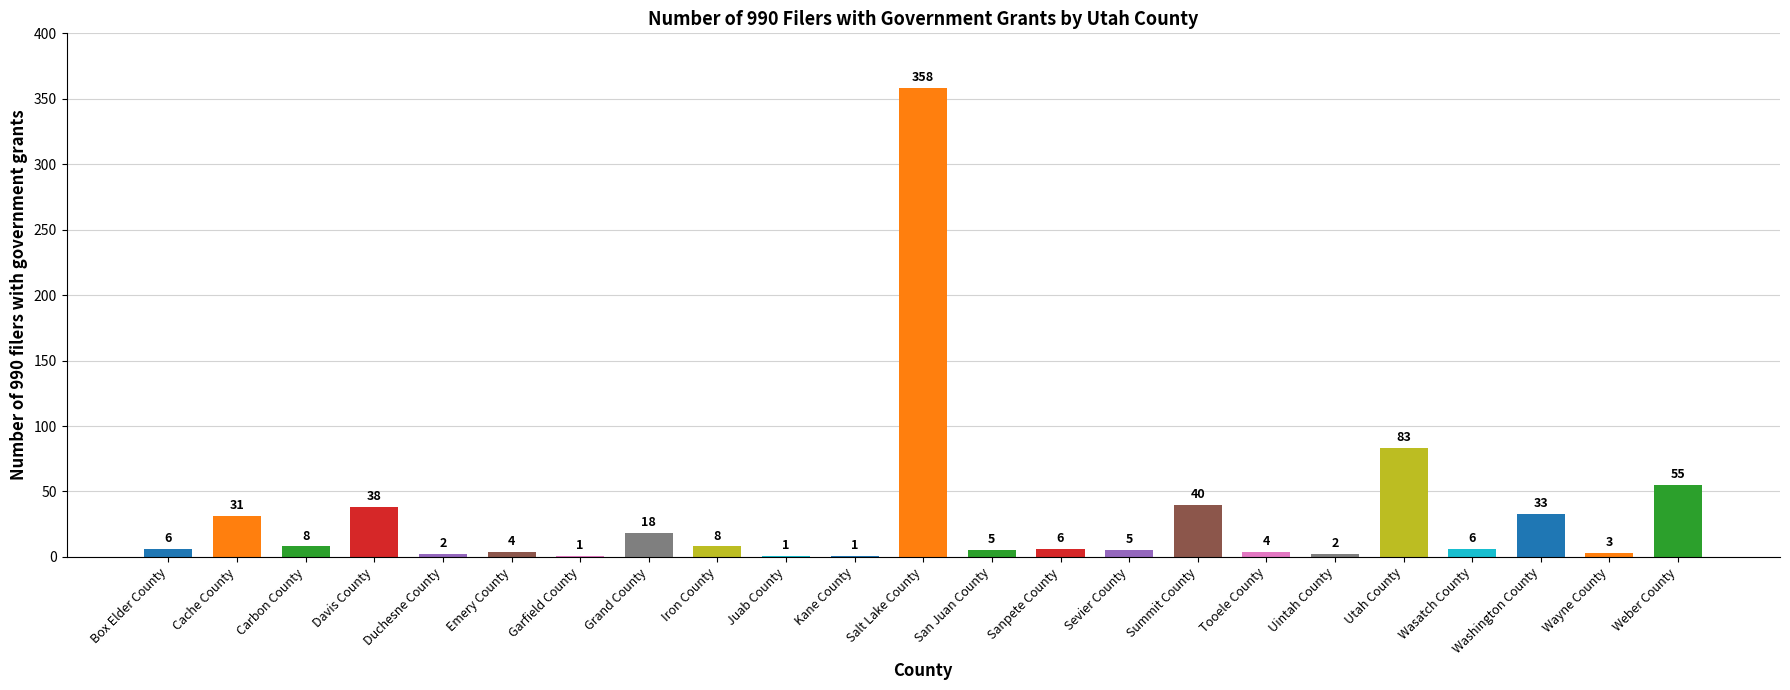

Which label corresponds to the largest value in the chart?

Salt Lake County